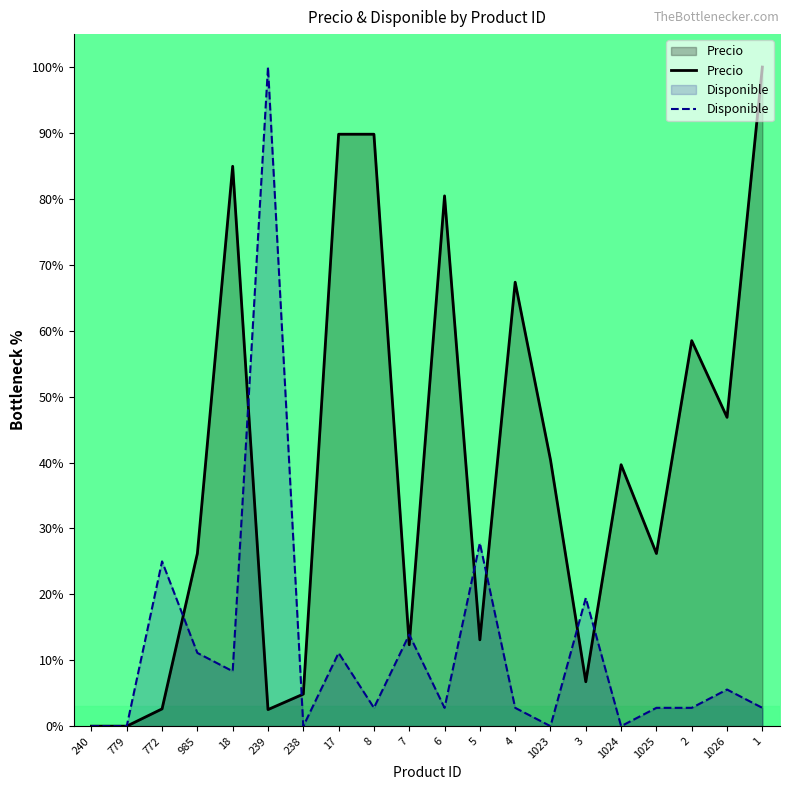

What is the label of the 12th point from the right?

8